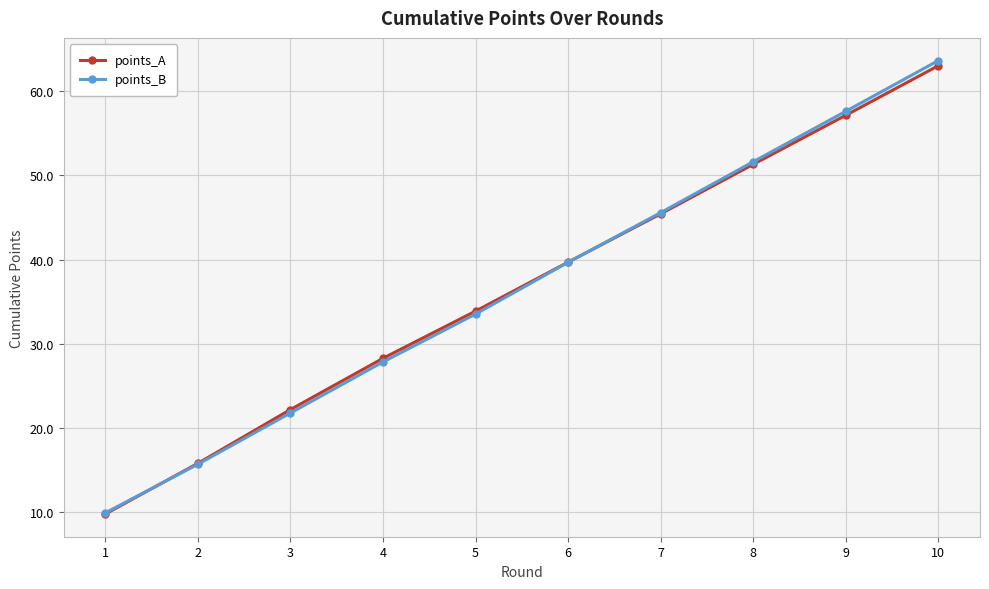

Is the value of points_A at 9 greater than the value of points_B at 6?

Yes